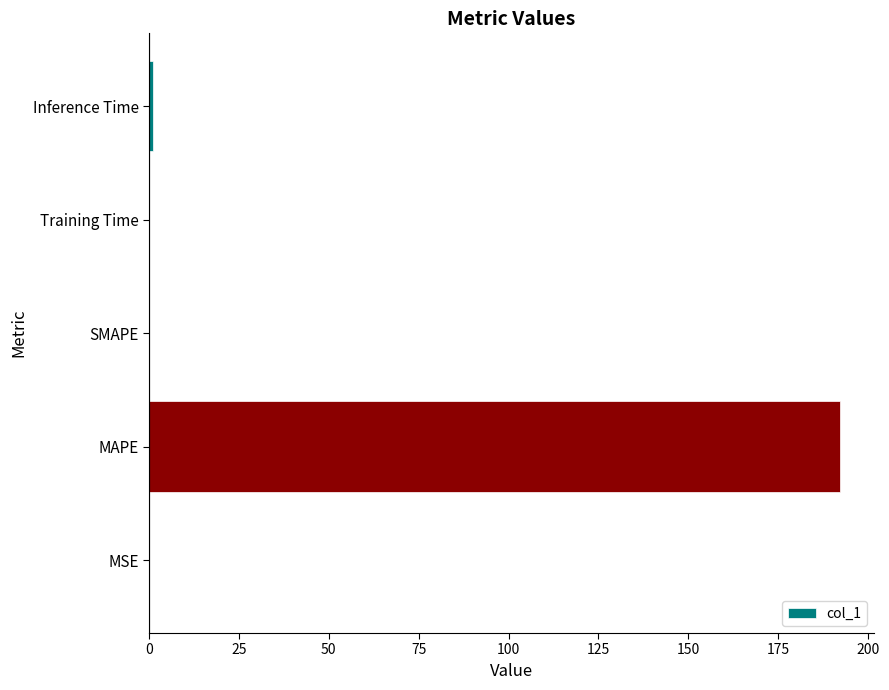

Are the bars grouped side by side (vs. stacked)?

No